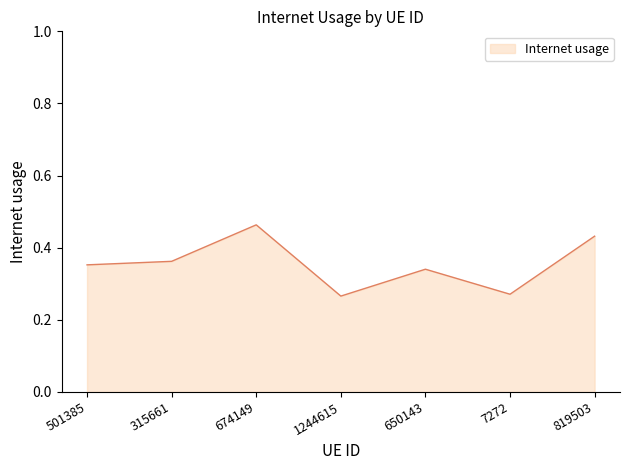

Is it true that the value at 7272 is 0.1?

False